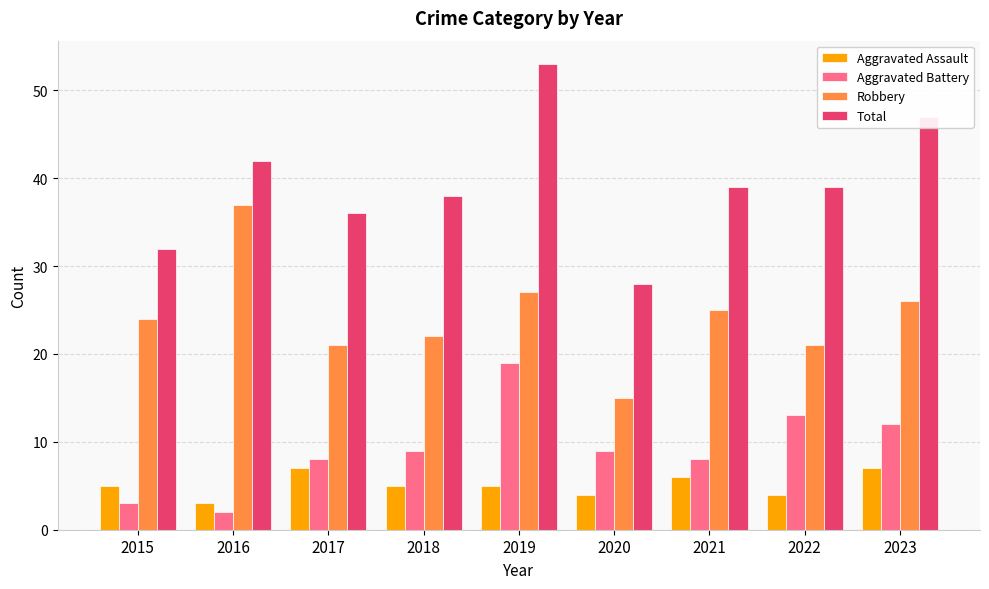

How many distinct data groups are displayed?

4